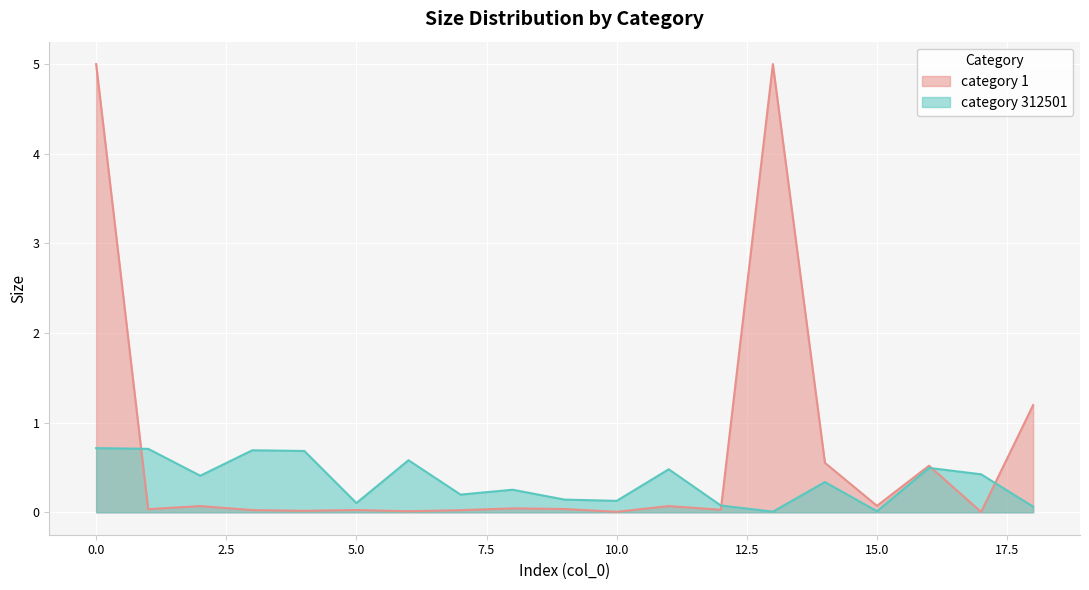

Reading right to left, what are all the values shown in this chart?

18=0.1	17=0.4	16=0.5	15=0.0	14=0.3	13=0.0	12=0.1	11=0.5	10=0.1	9=0.1	8=0.3	7=0.2	6=0.6	5=0.1	4=0.7	3=0.7	2=0.4	1=0.7	0=0.7